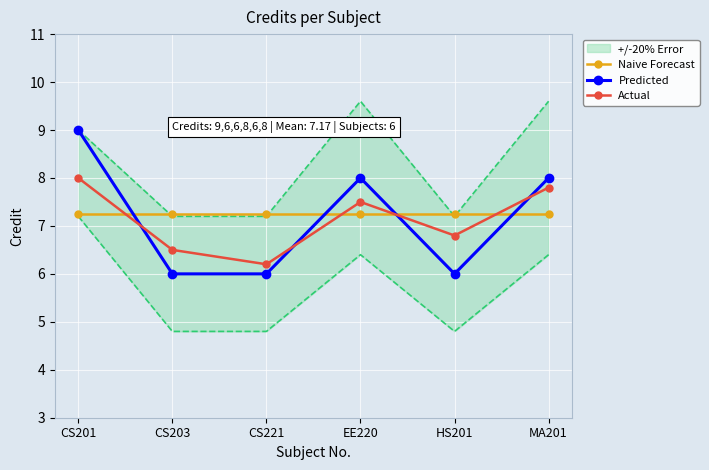

Is the value of Actual at CS203 greater than the value of Predicted at CS203?

Yes